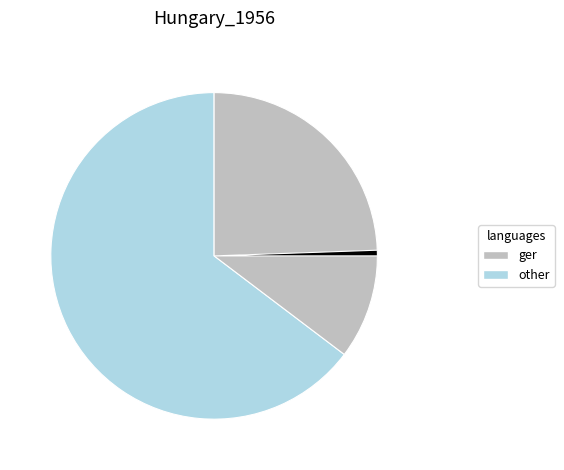

Is there any slice that represents more than half of the pie?

Yes